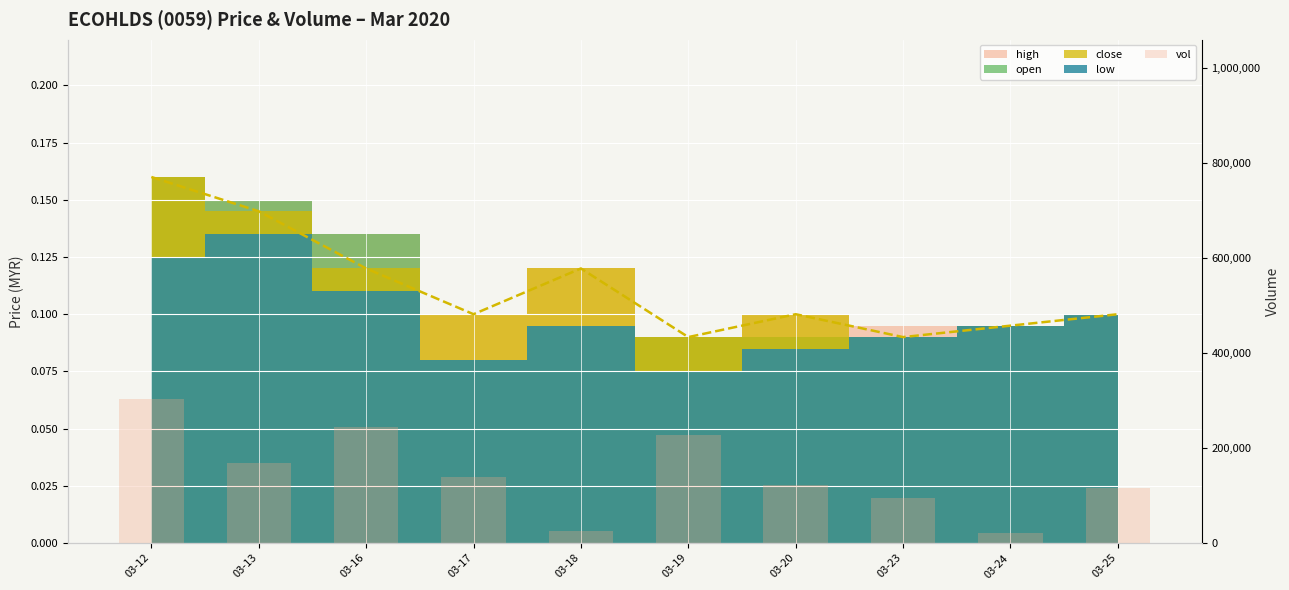

What is the greatest value displayed?

302600